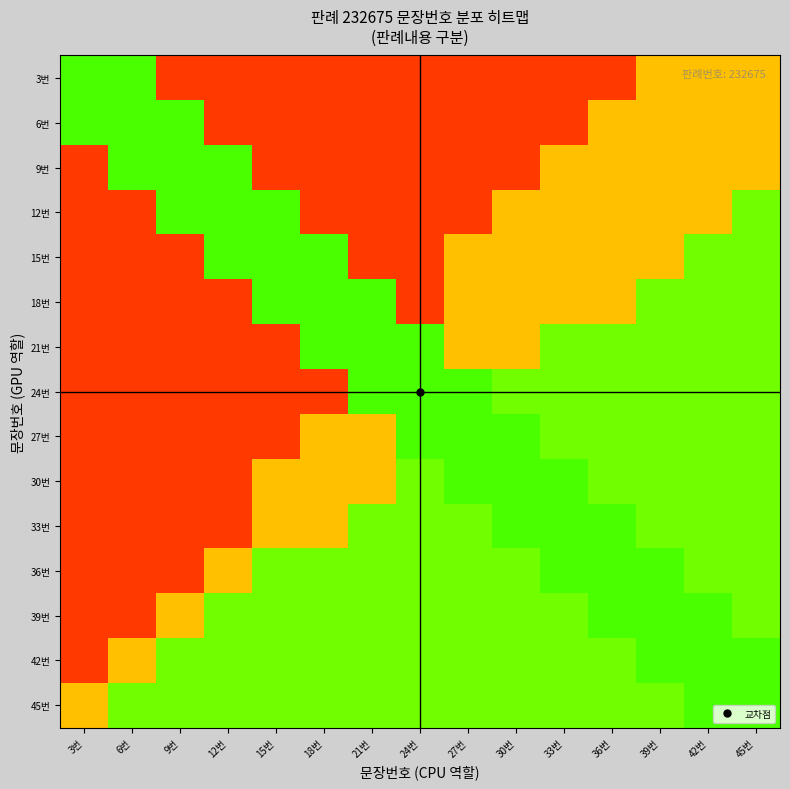

The value of 30번 at 24번 is 0.2. True or false?

False